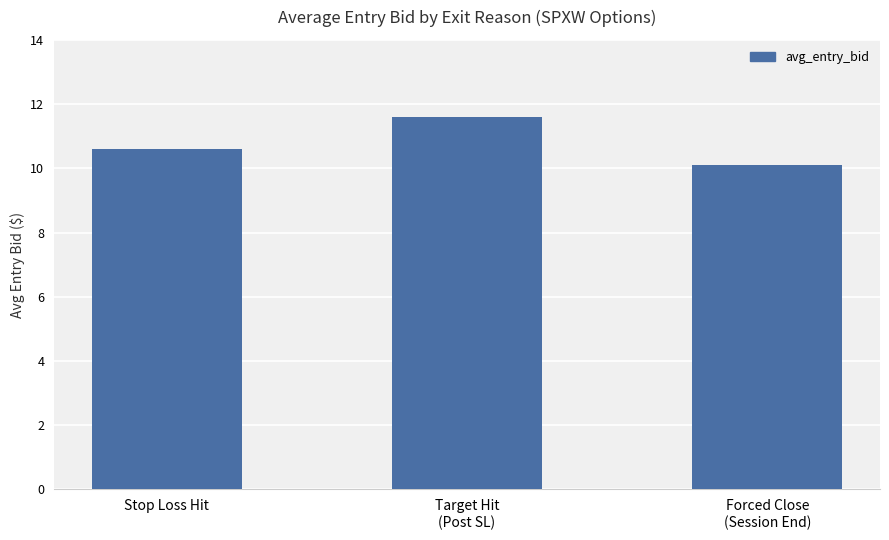

Are the bars grouped side by side (vs. stacked)?

No